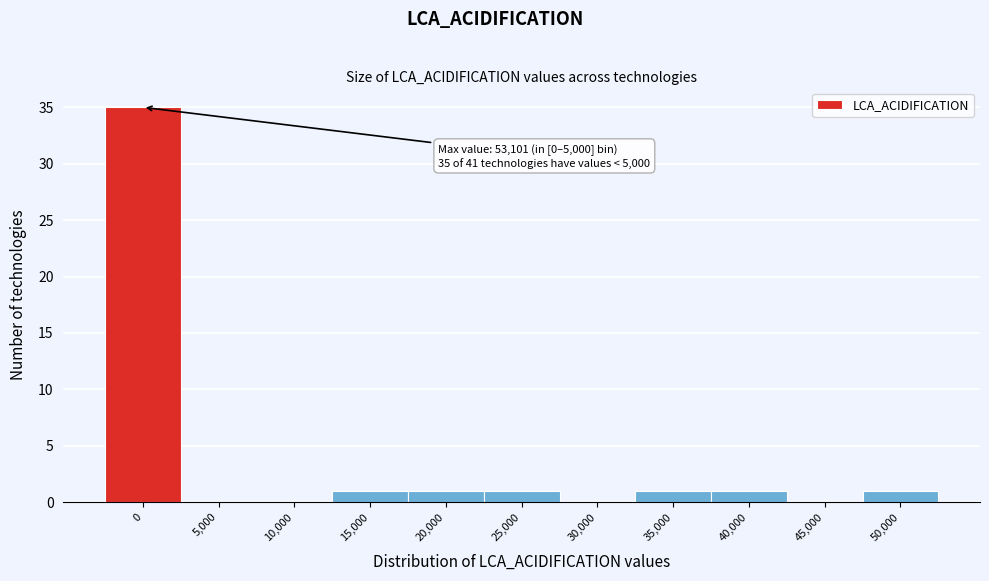

Reading left to right, extract all data points from this chart.

0=35	5,000=0	10,000=0	15,000=1	20,000=1	25,000=1	30,000=0	35,000=1	40,000=1	45,000=0	50,000=1